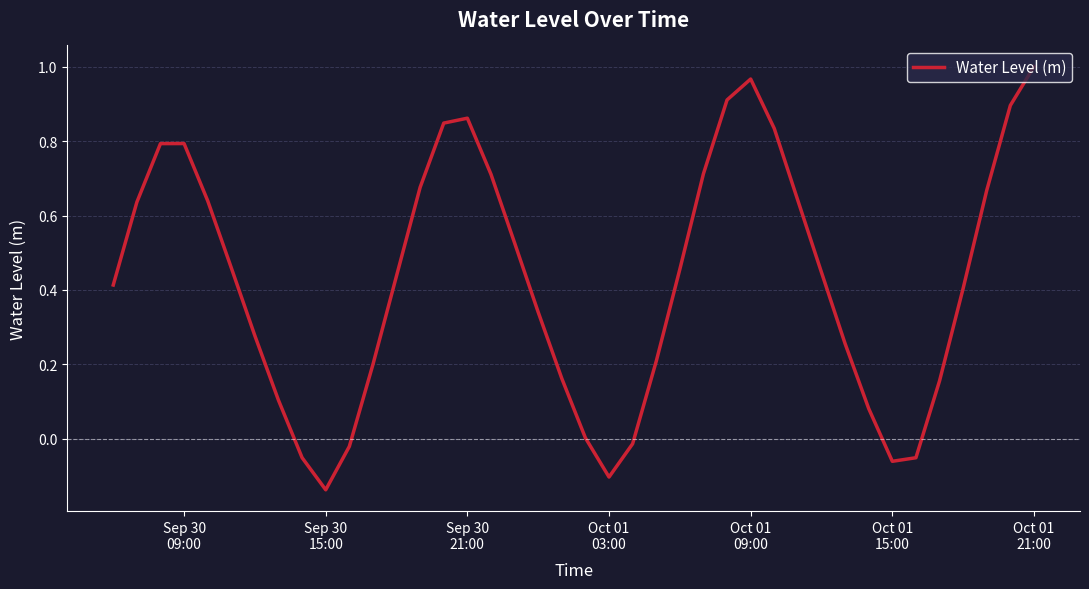

What is the difference between the maximum and minimum values?

1.1